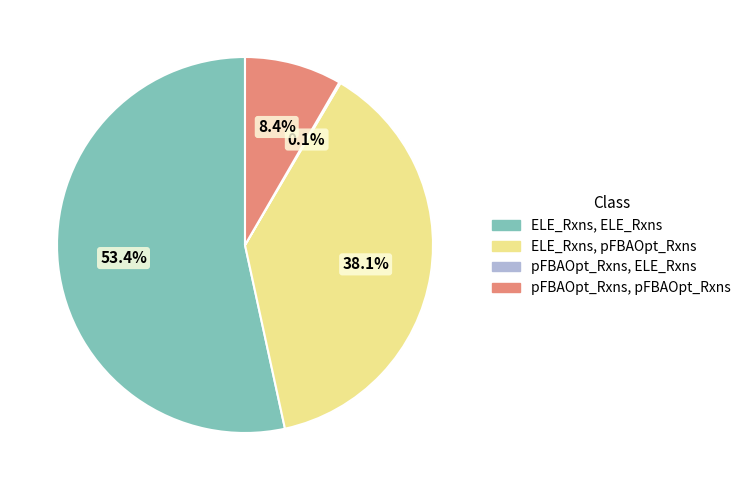

Which category has the biggest portion of the pie?

ELE_Rxns, ELE_Rxns